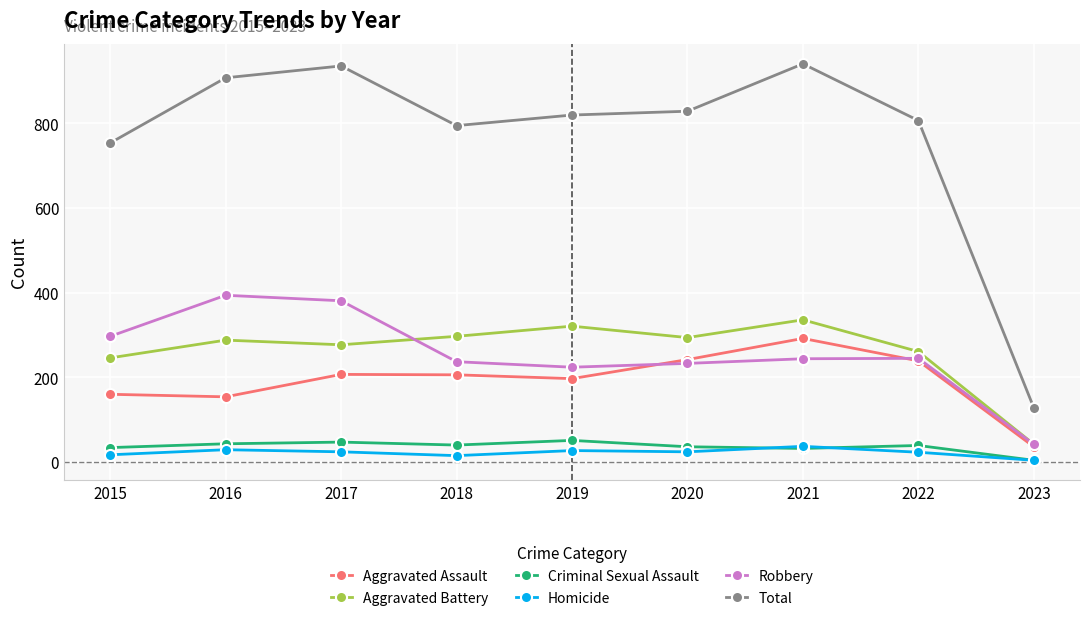

The Aggravated Assault series shows 77 at 2019. True or false?

False